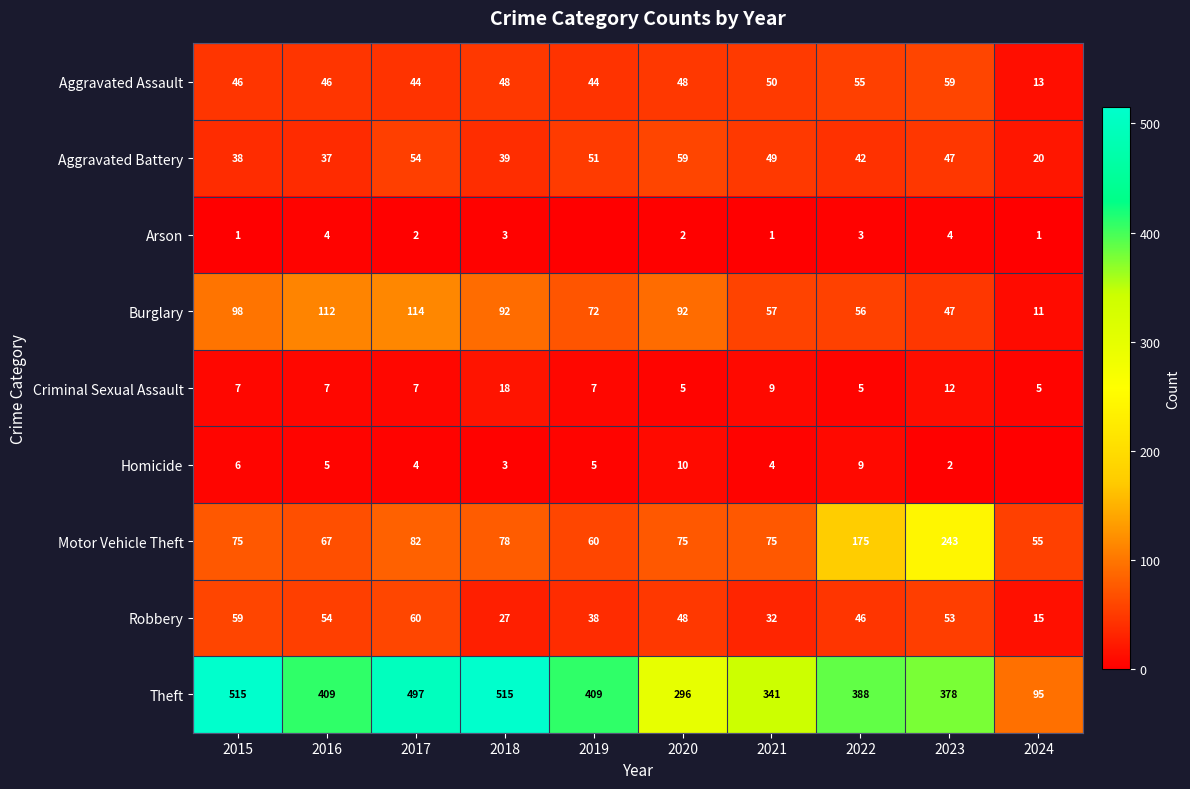

What is the difference between the Robbery values at 2016 and 2019?

16